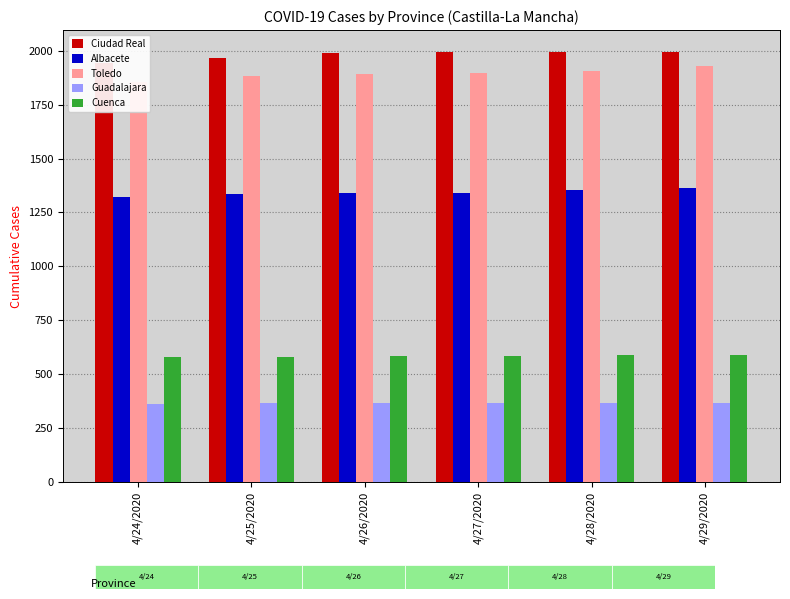

At which category does the chart reach its peak across all series?

4/29/2020